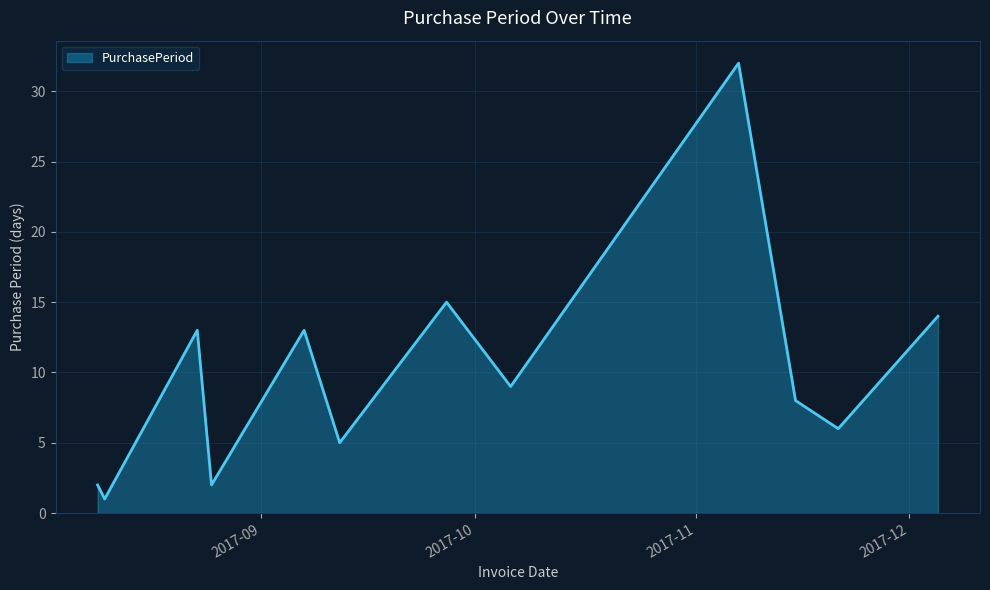

Reading left to right, transcribe all the data shown in this chart.

2	1	13	2	13	5	15	9	32	8	6	14